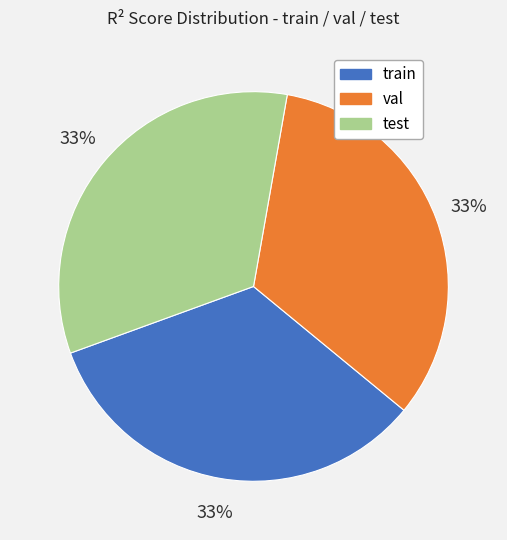

Is there any slice that represents more than half of the pie?

No